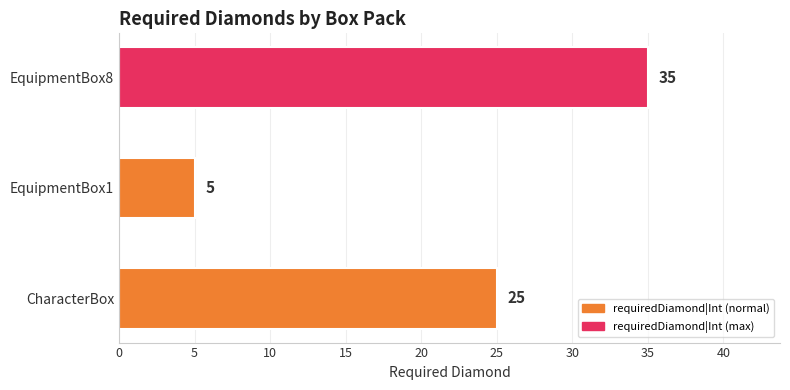

What is the difference between the maximum and minimum values?

30